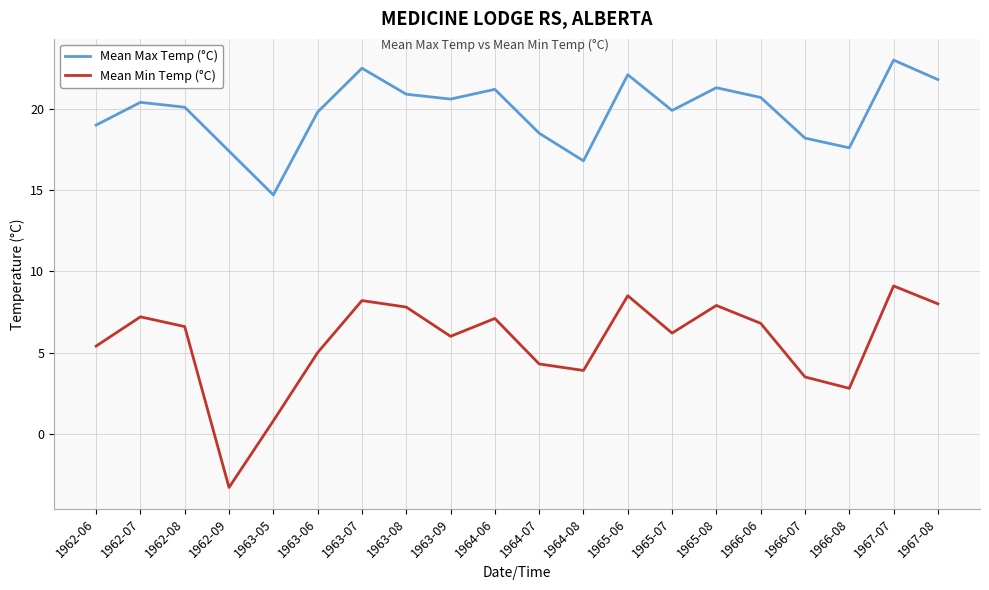

True or false: Mean Max Temp (°C) has a value of 25.2 at 1966-07.

False